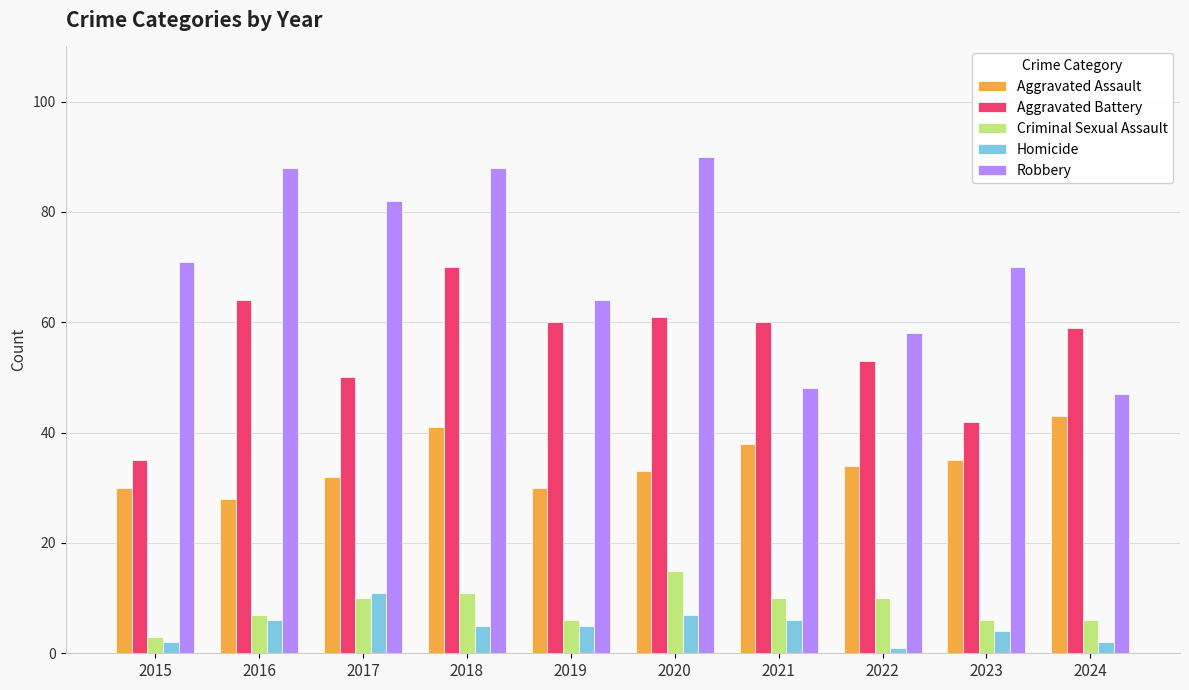

At which label is Robbery closest to 68?

2023